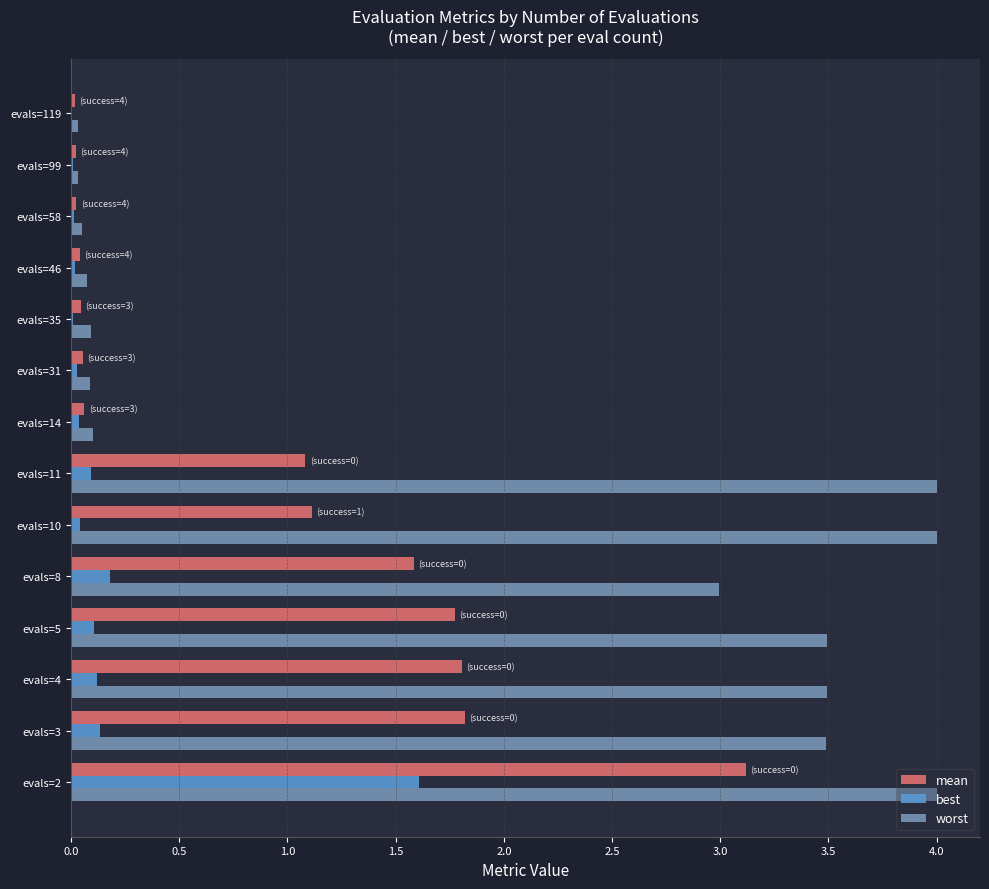

Between evals=4 and evals=14, which series saw the biggest shift?

worst